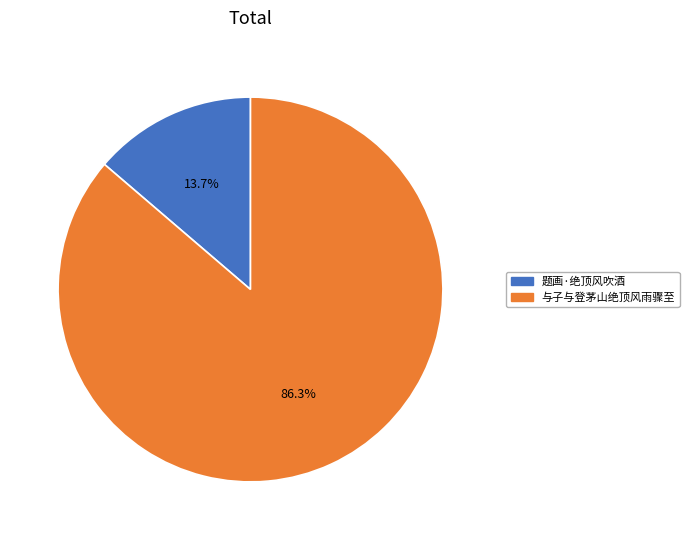

Approximately how many times larger is the value at 题画·绝顶风吹酒 compared to 与子与登茅山绝顶风雨骤至?

0.2